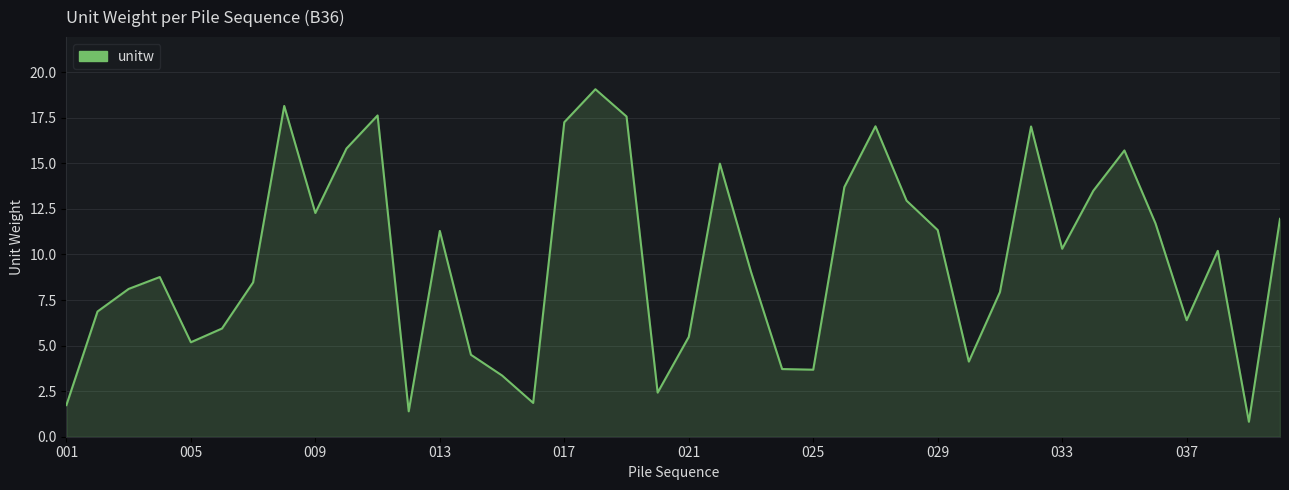

What is the minimum value shown in the chart?

0.8